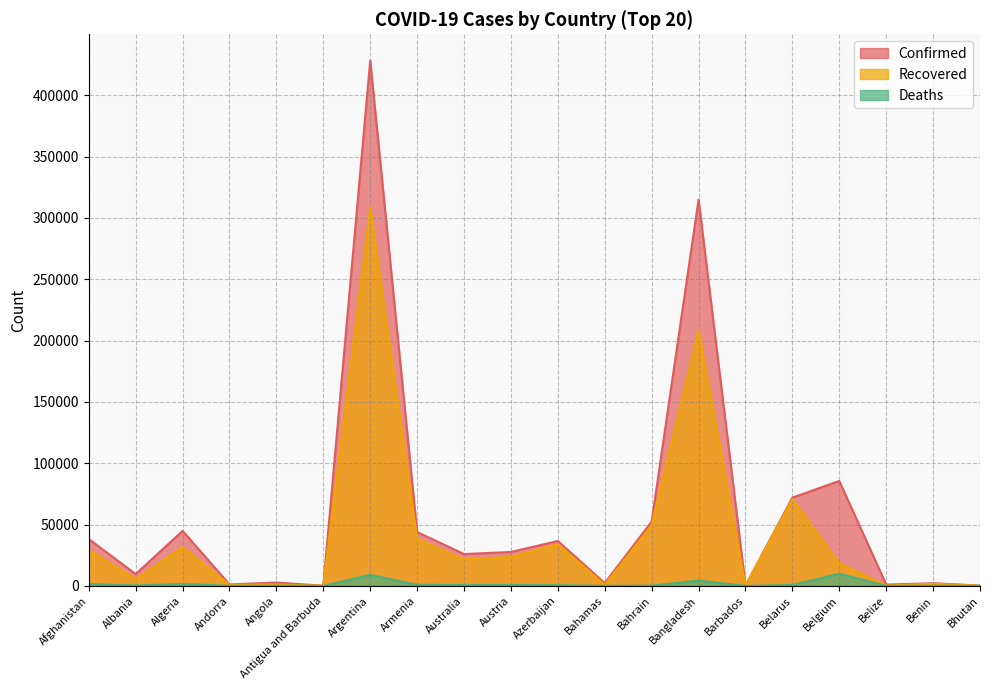

How many values in Deaths are above zero?

19